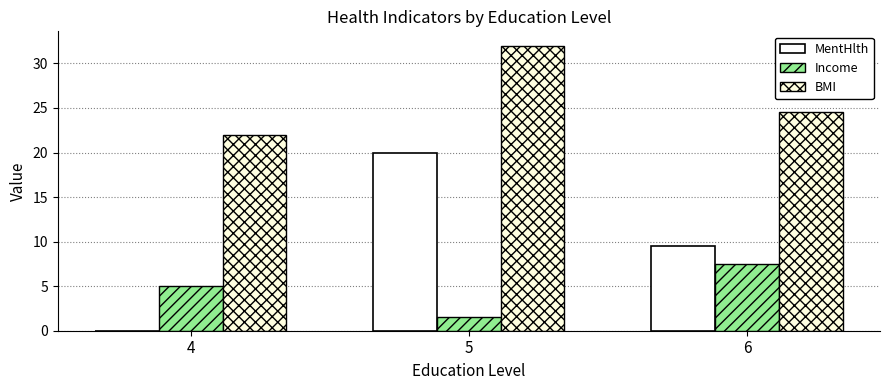

What is the value of the MentHlth bar at the 2nd from the left?

20.0